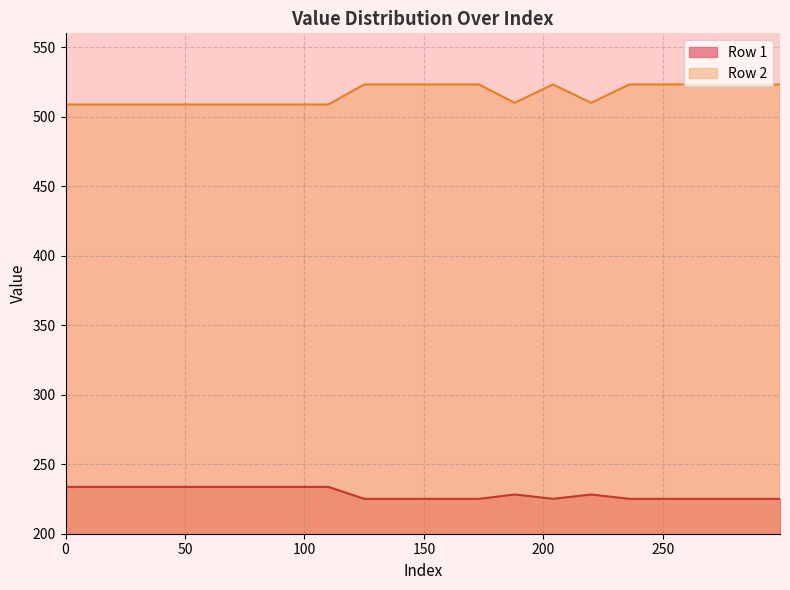

What is the value of the Row 1 point at the 14th from the left?

233.7